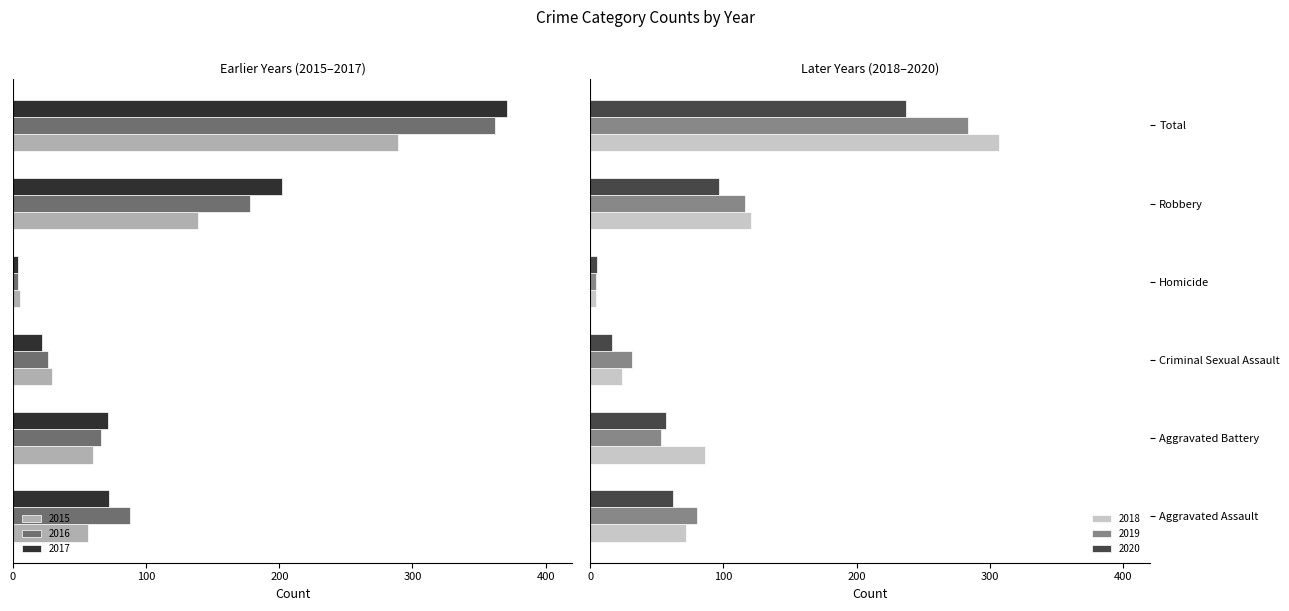

What is the difference between the highest and lowest values at Robbery?

323